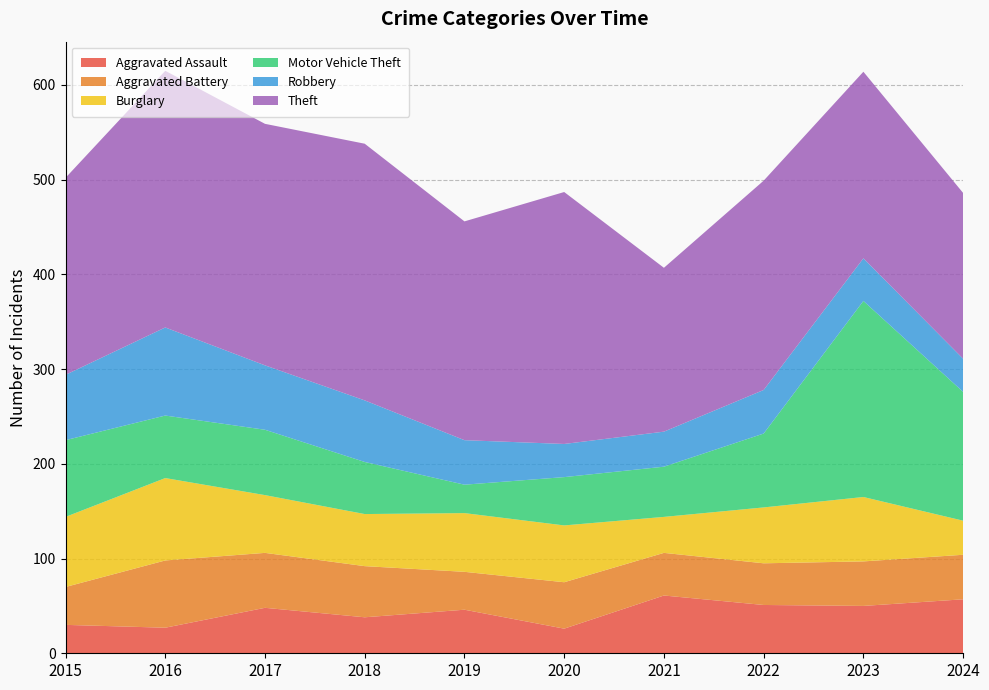

Reading left to right, list all the values displayed in this chart.

Aggravated Assault: 30	27	48	38	46	26	61	51	50	57
Aggravated Battery: 40	71	58	54	40	49	45	44	47	47
Burglary: 74	87	61	55	62	60	38	59	68	36
Motor Vehicle Theft: 81	66	69	55	30	51	53	78	207	136
Robbery: 69	93	68	65	47	35	37	46	45	35
Theft: 208	271	255	271	231	266	173	221	197	175